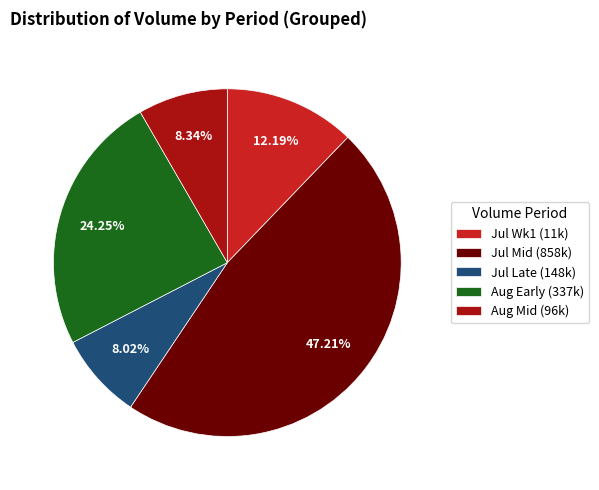

Does Jul Wk1 (11k) account for over 50% of the chart?

No